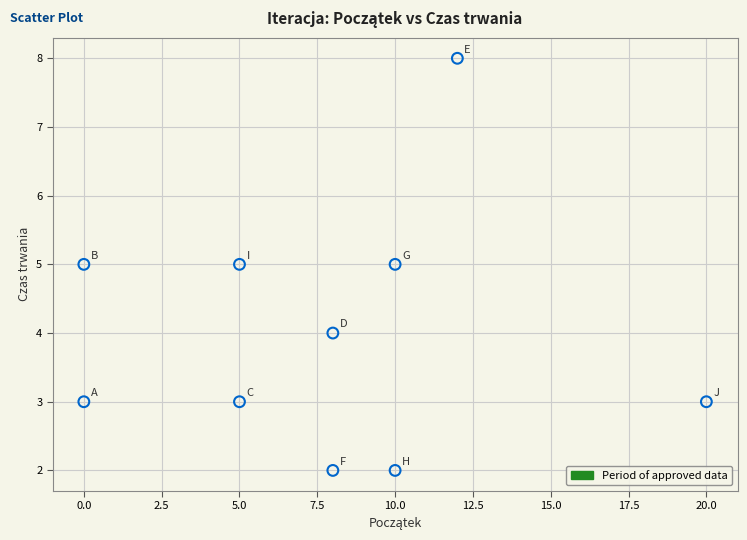

What is the range of X values (max minus min)?

20